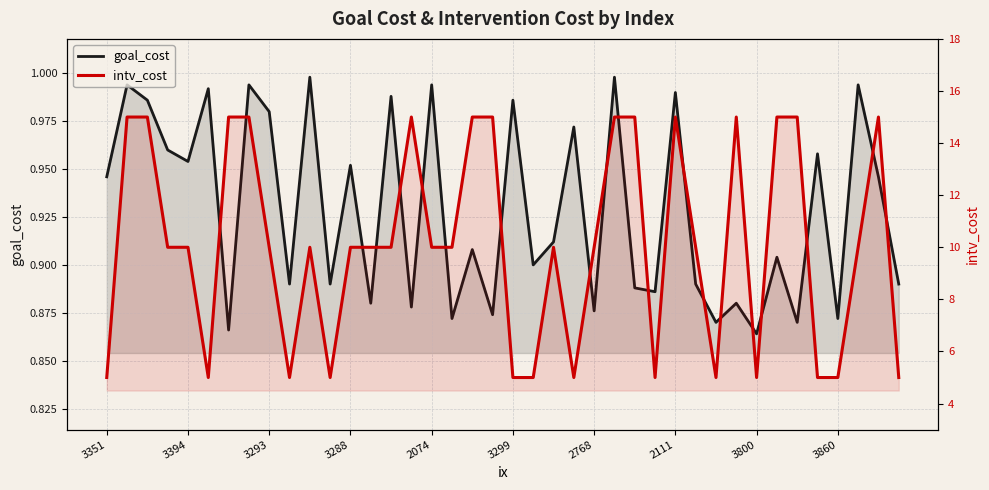

What is the label of the 14th point from the right?

26